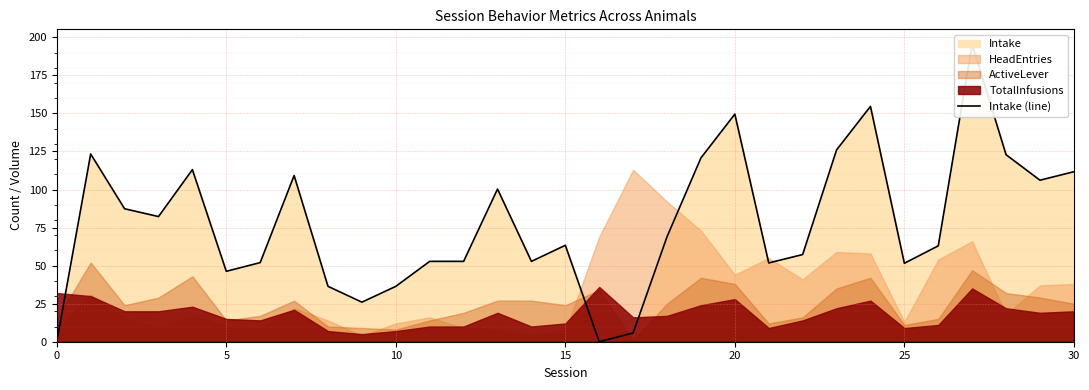

What is the value of the 20th point from the left?

120.8